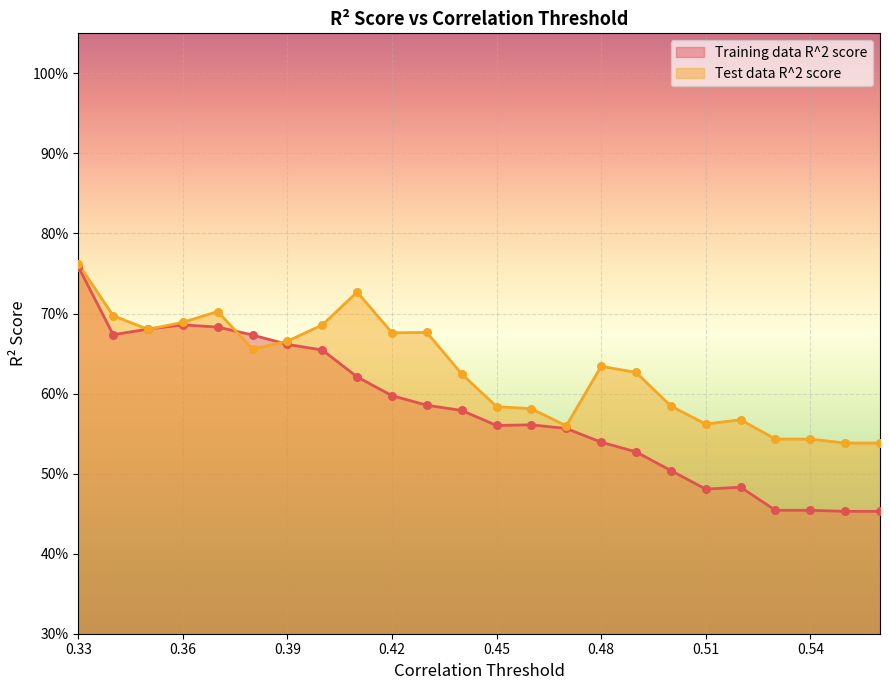

Which series reaches the maximum Y coordinate?

Test data R^2 score